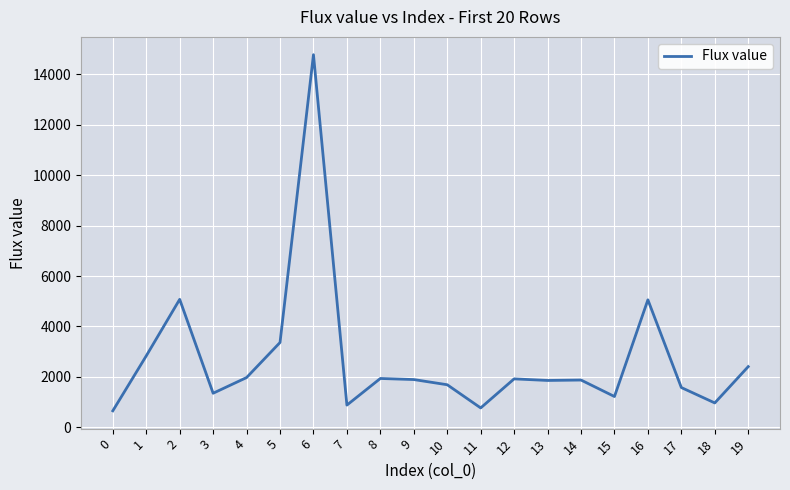

The value at 4 is 1969. True or false?

True